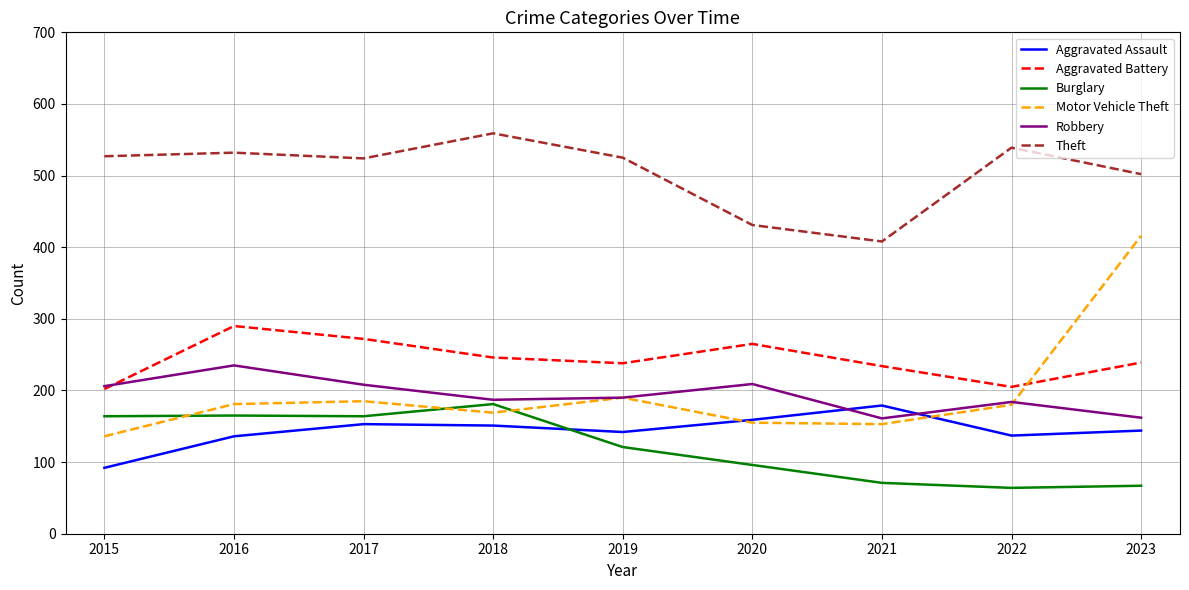

How many lines are shown in the chart?

6